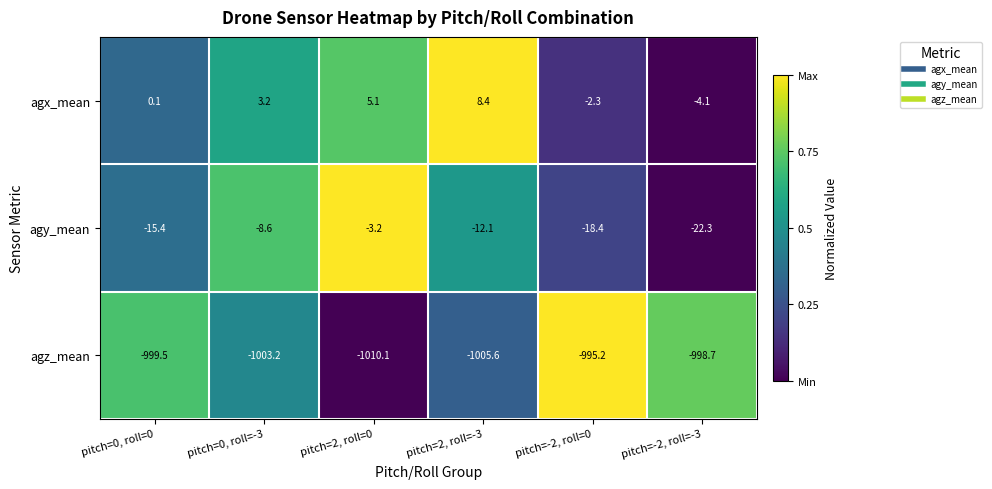

Reading right to left, transcribe all the data shown in this chart.

agx_mean: -4.1	-2.3	8.4	5.1	3.2	0.1
agy_mean: -22.3	-18.4	-12.1	-3.2	-8.6	-15.4
agz_mean: -998.7	-995.2	-1005.6	-1010.1	-1003.2	-999.5